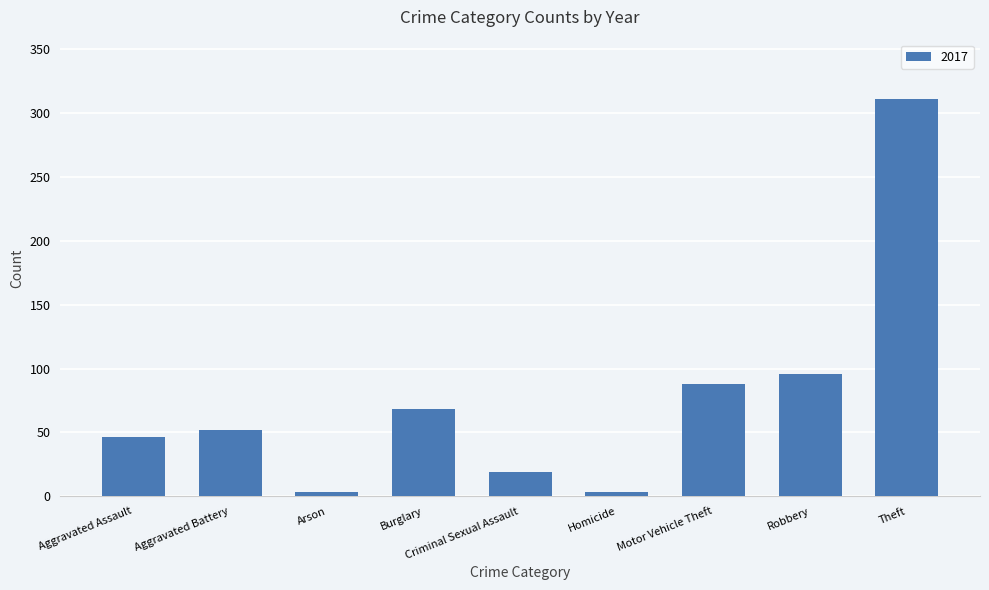

Where is the data nearest to the value 157?

Robbery